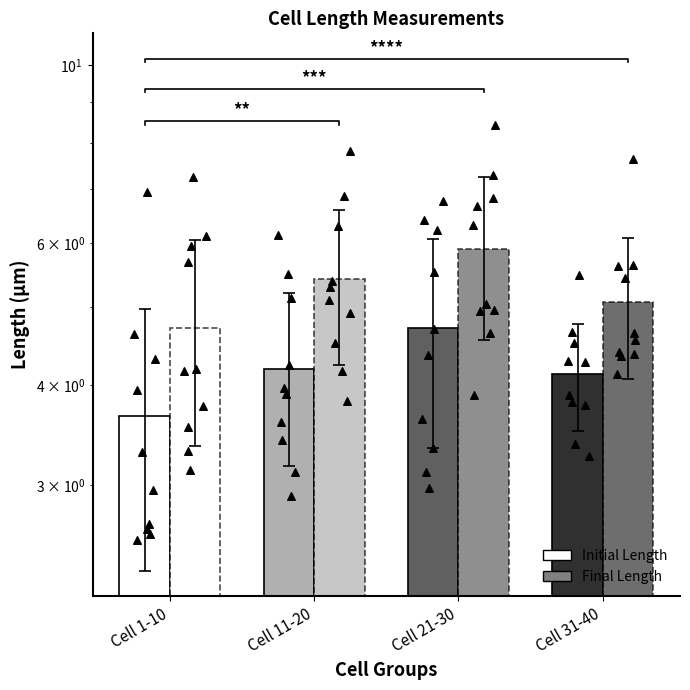

Is the value of Initial Length at Cell 11-20 greater than the value of Final Length at Cell 31-40?

No